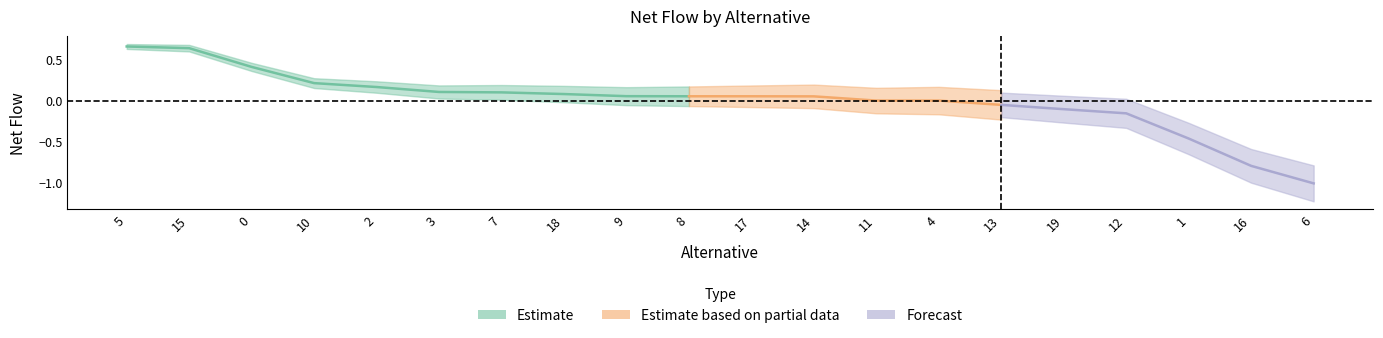

At which label is the value closest to 0?

11